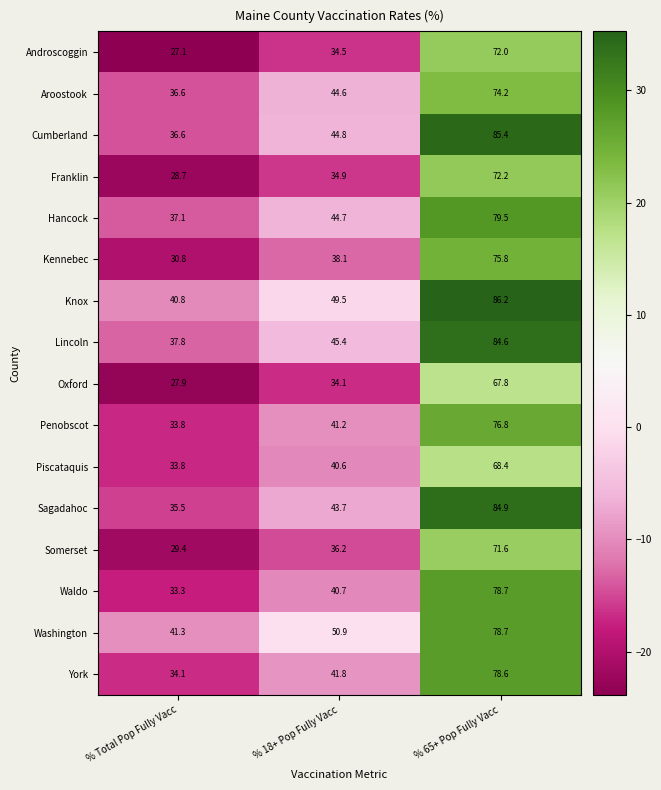

What is the average value of the Hancock series?

53.8